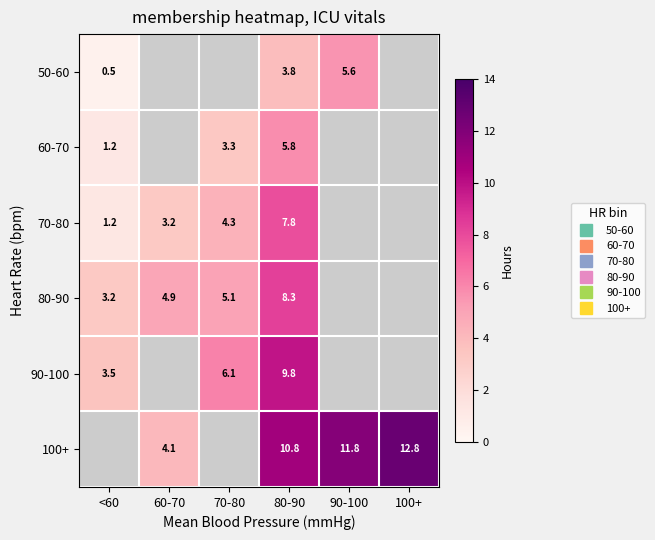

What is the minimum value for 90-100?

3.5